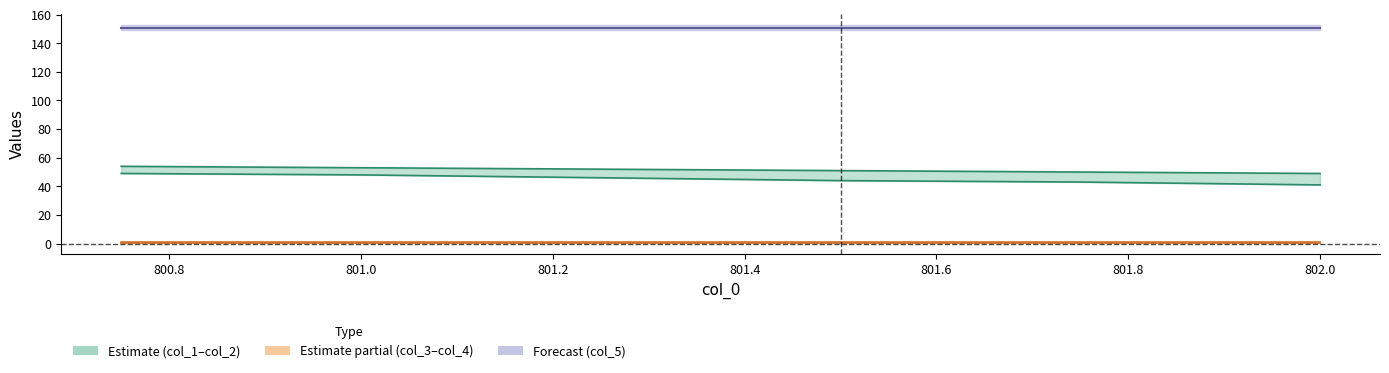

How many data points in col_2 are above 52?

2